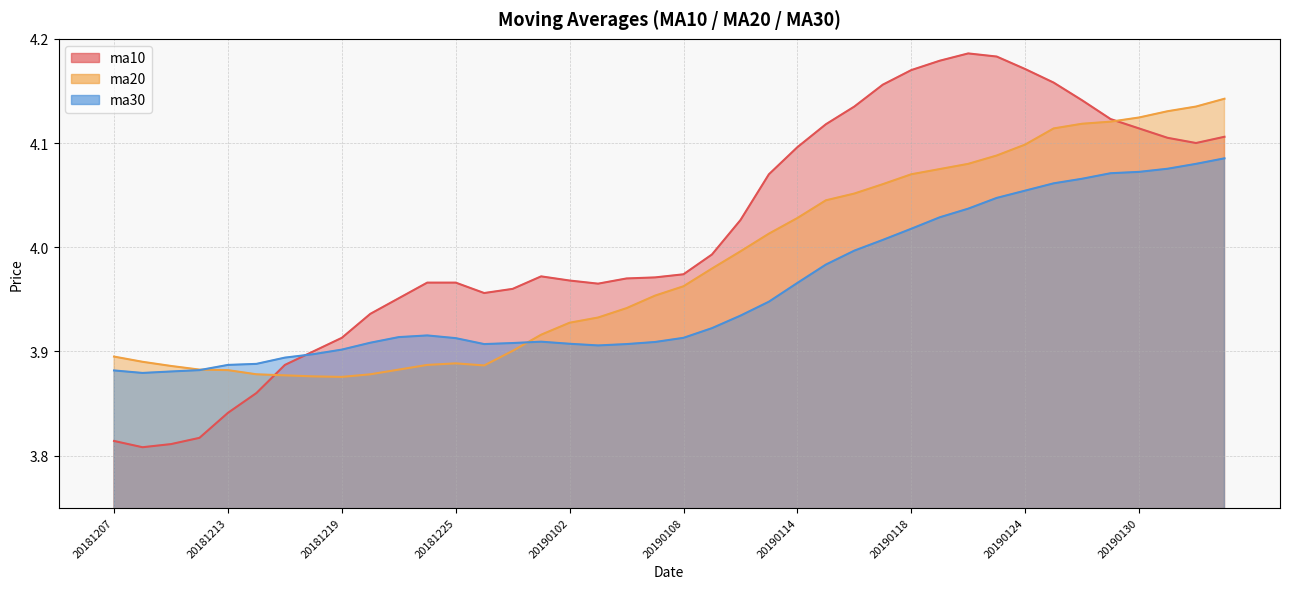

True or false: ma30 has a value of 1.2 at 20181227.

False